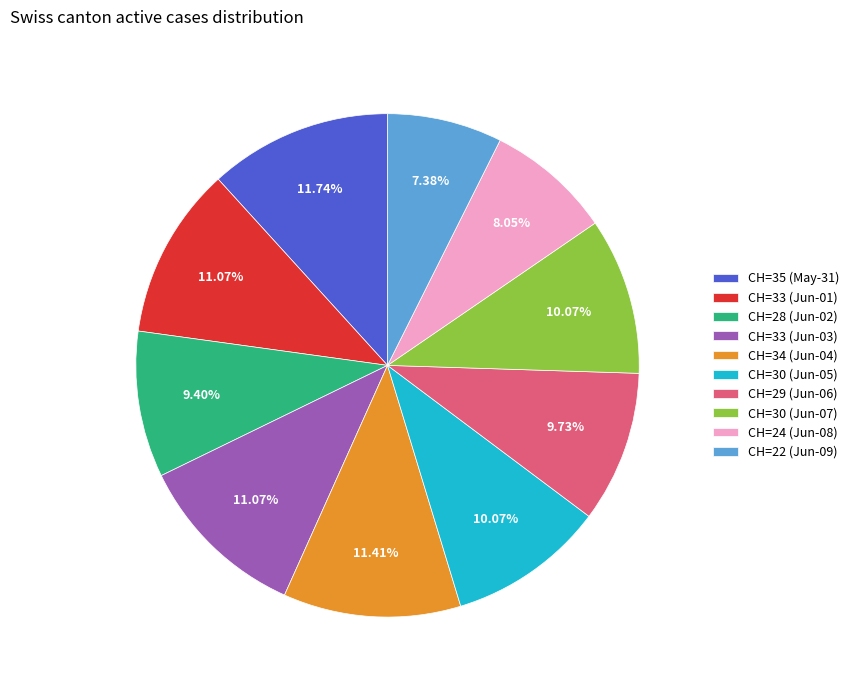

Approximately how many times larger is the value at CH=28 (Jun-02) compared to CH=30 (Jun-07)?

0.9